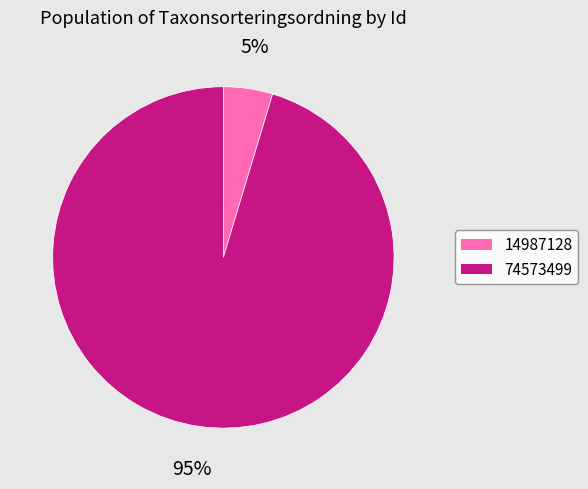

Which slice is the smallest?

14987128